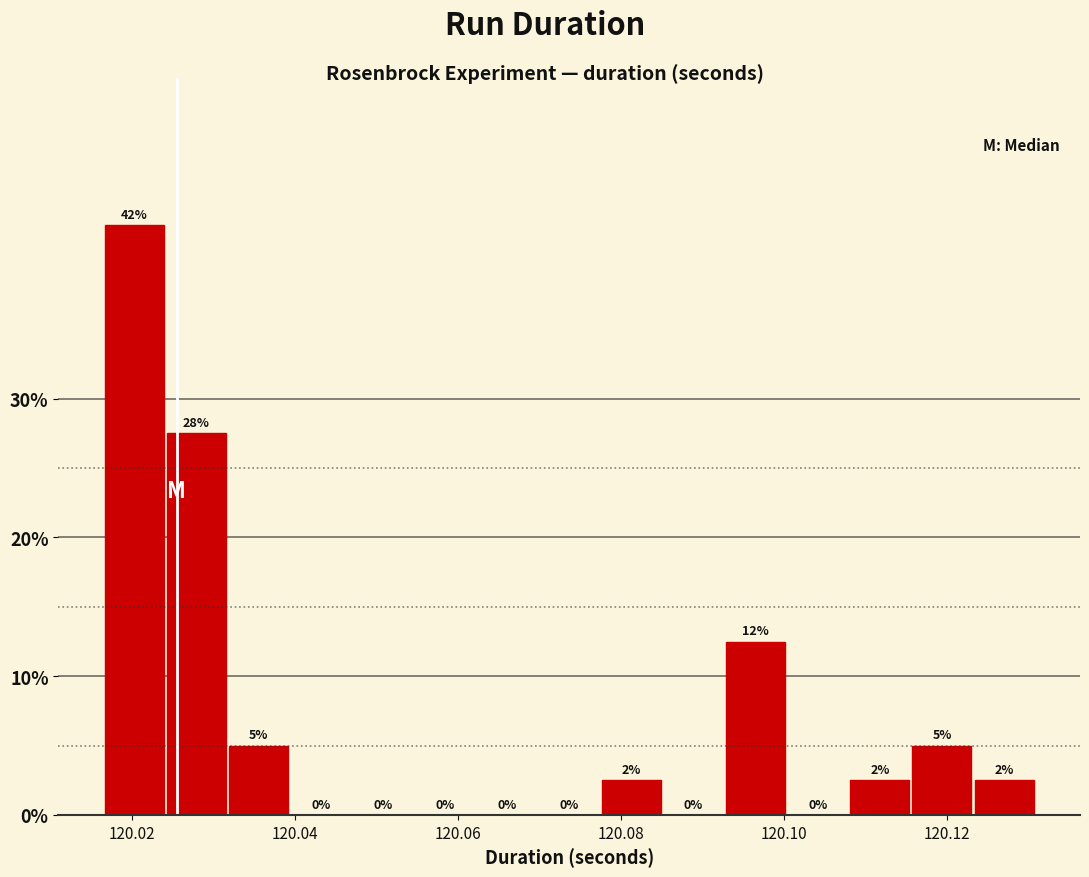

Around what value on the x-axis is the tallest bar? Give the approximate position of its centre, as read against the axis.

120.020